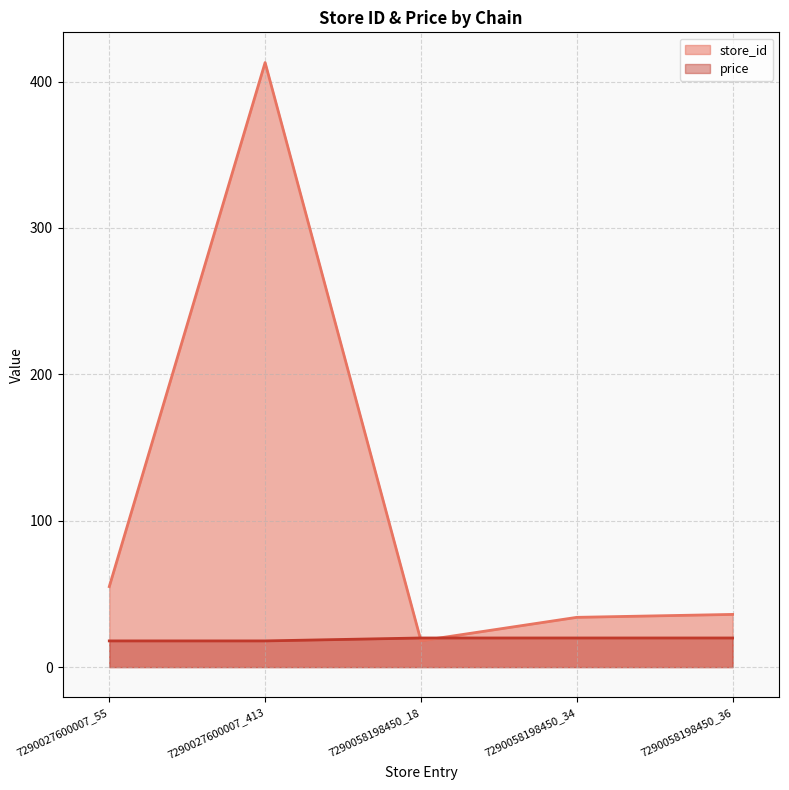

What is the difference between the highest and lowest values at 7290027600007_413?

395.1